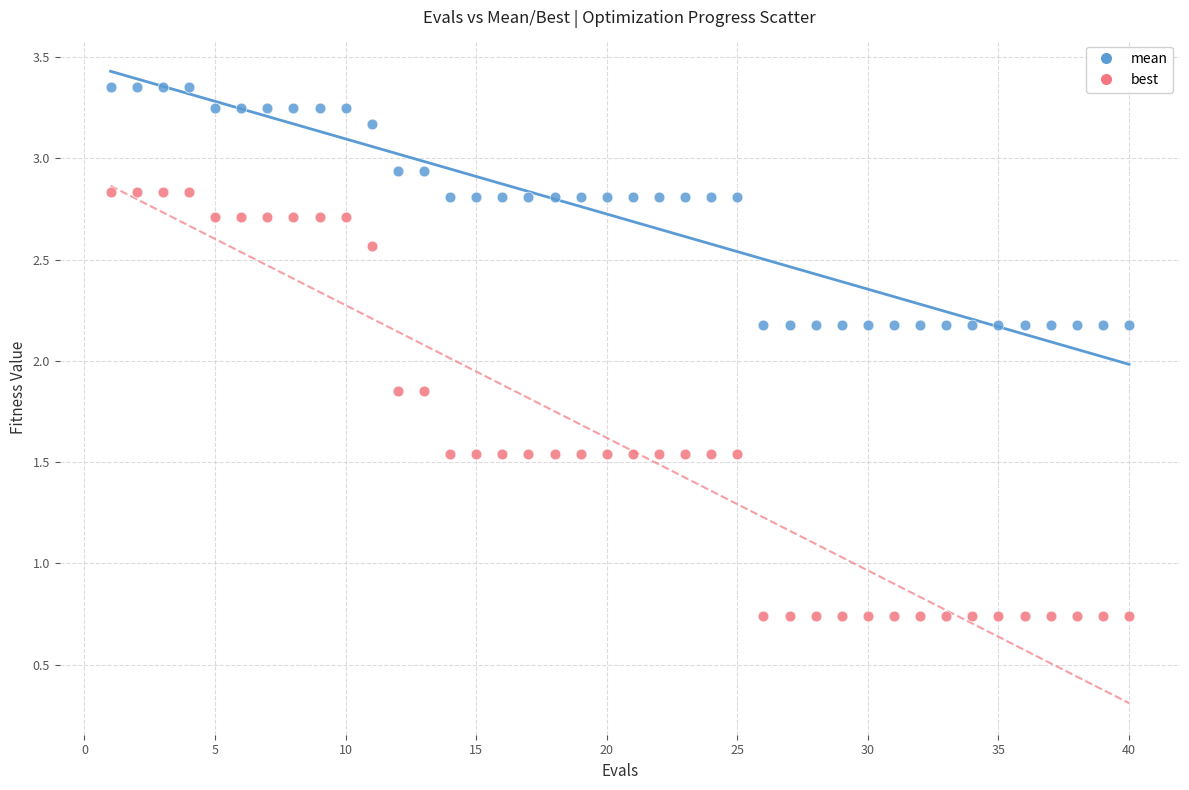

Which series reaches the maximum Y coordinate?

mean